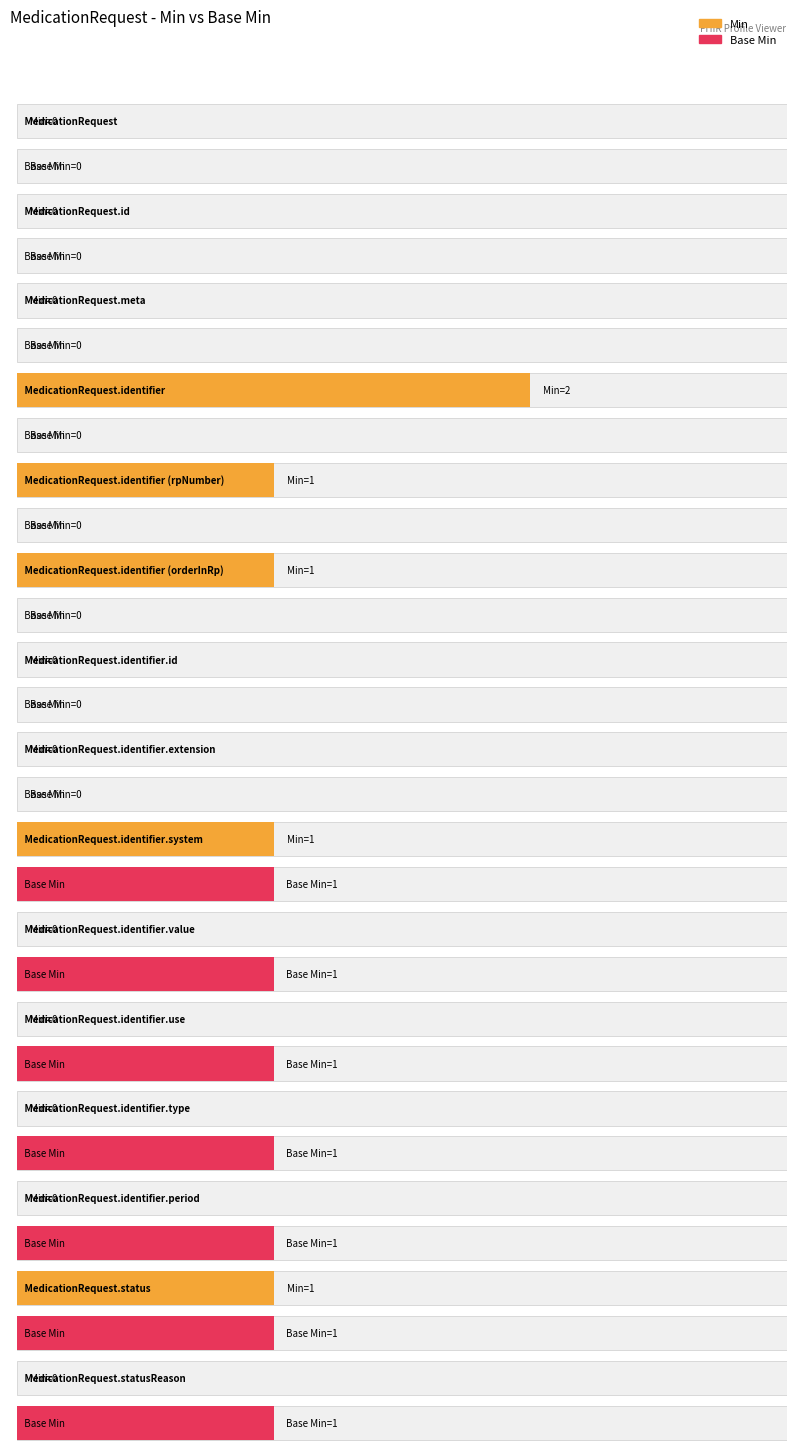

Which series has the widest spread of values?

Min